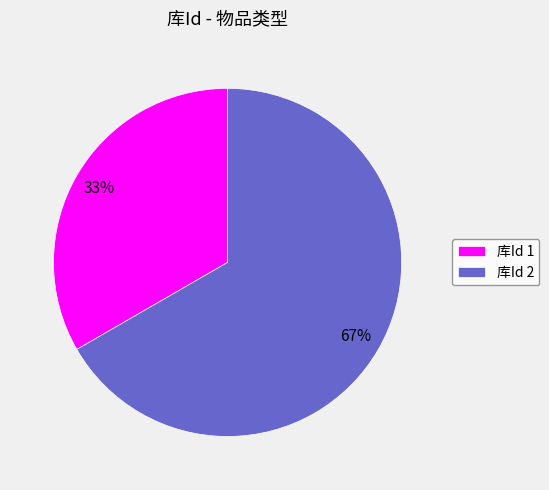

Do 库Id 2 and 库Id 1 together represent more than half of the pie?

Yes